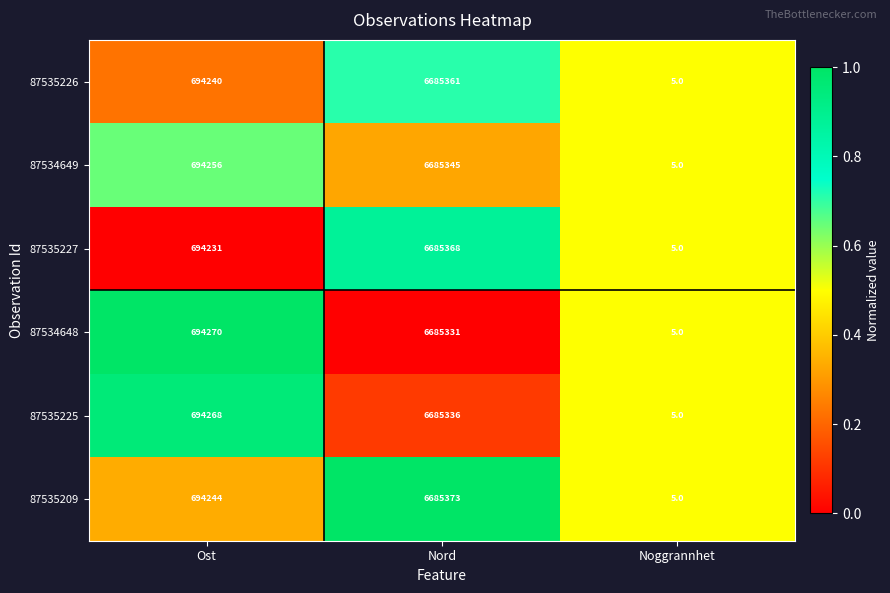

How many distinct data groups are displayed?

6